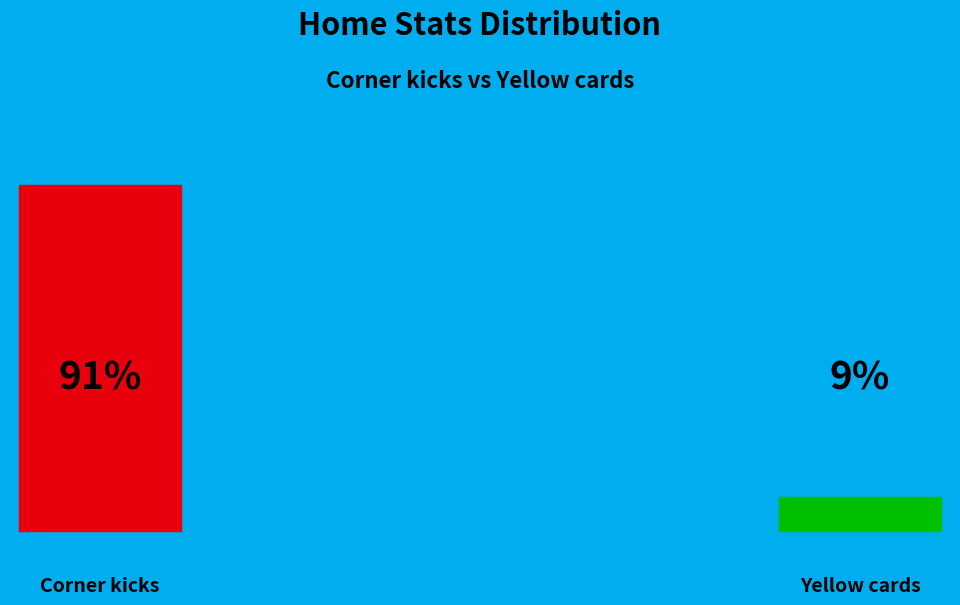

Which slice represents more than half of the pie?

Corner kicks